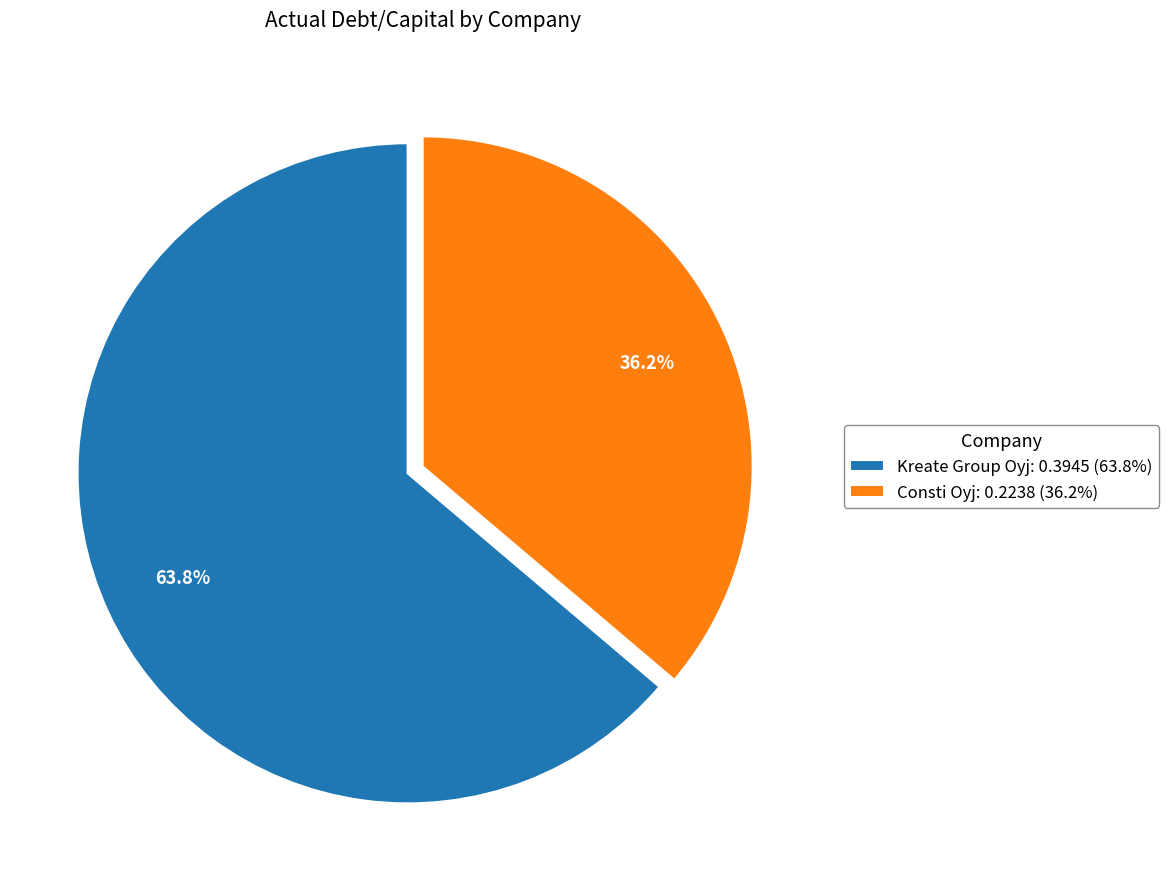

Which has a higher value, Kreate Group Oyj: 0.3945 (63.8%) or Consti Oyj: 0.2238 (36.2%)?

Kreate Group Oyj: 0.3945 (63.8%)